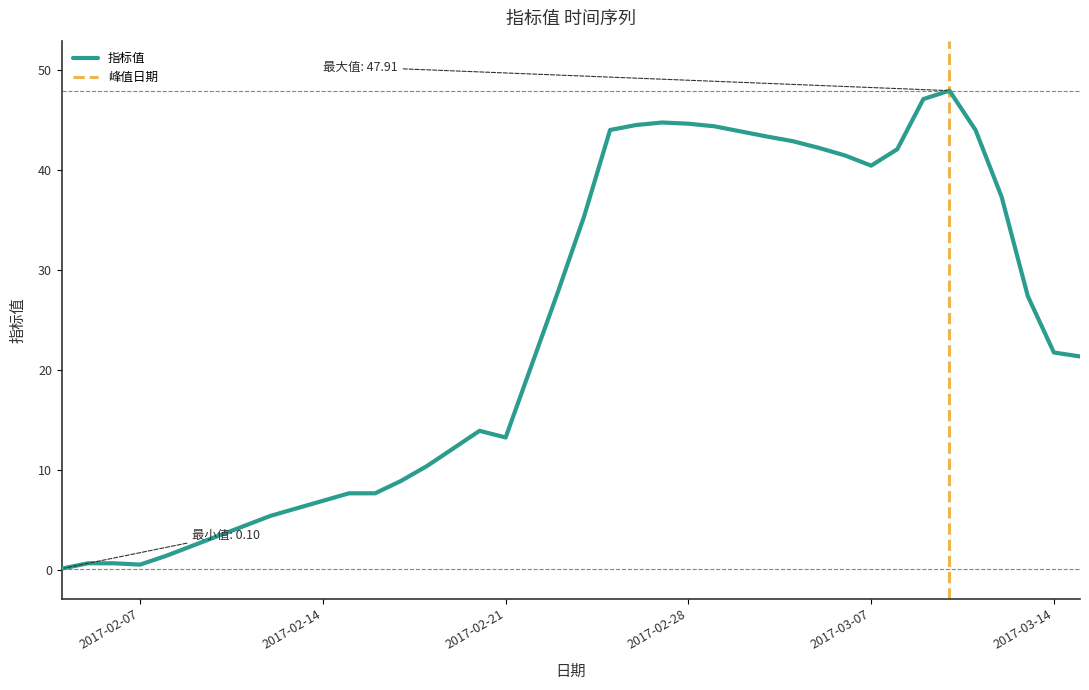

How many points are higher than both their immediate neighbors (excluding endpoints)?

3